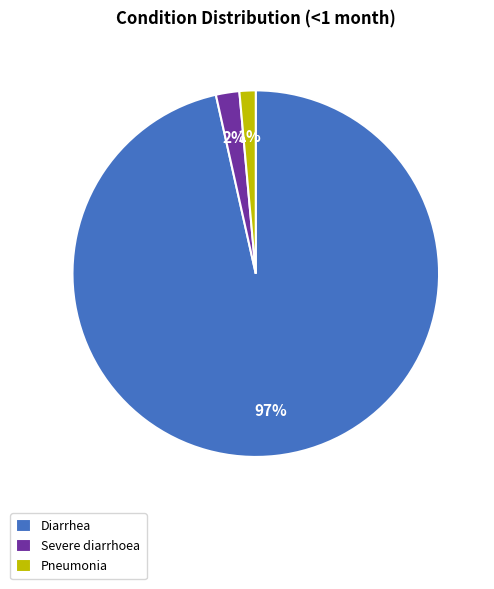

What percentage is the Severe diarrhoea slice, to the nearest percent?

2%